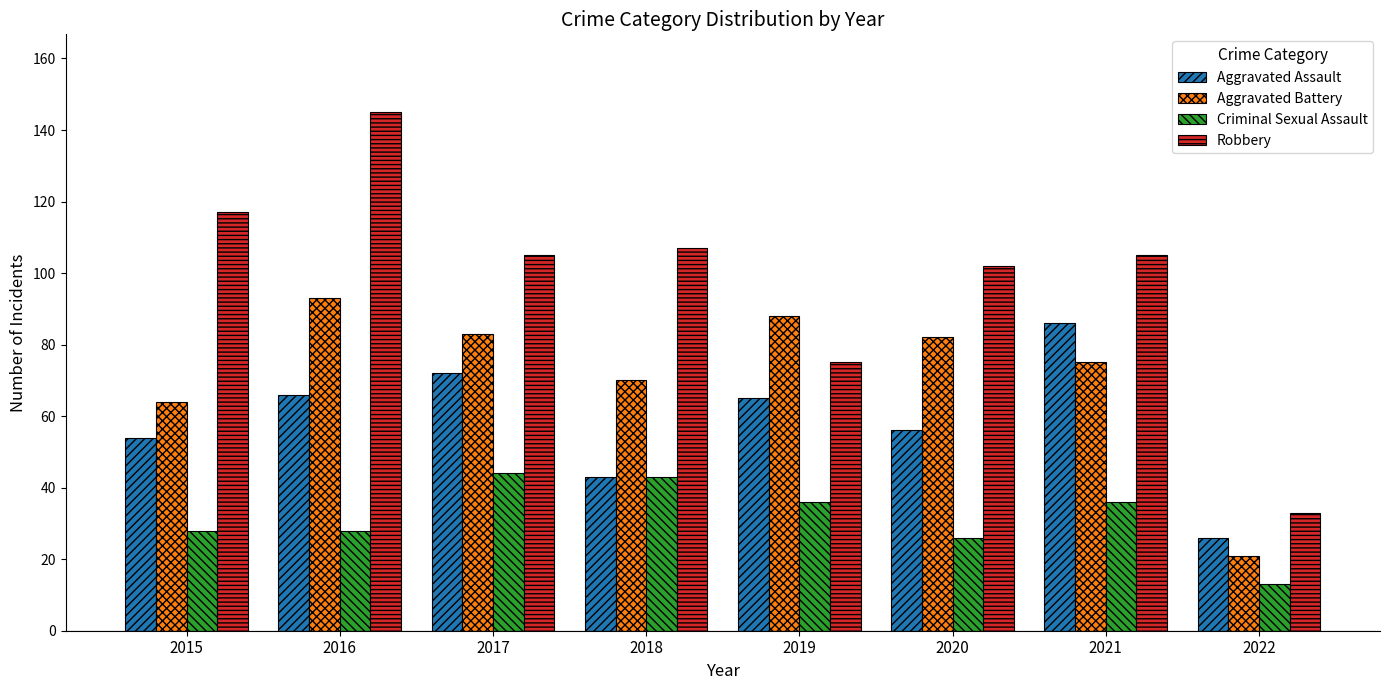

How many categories are shown in the chart?

8